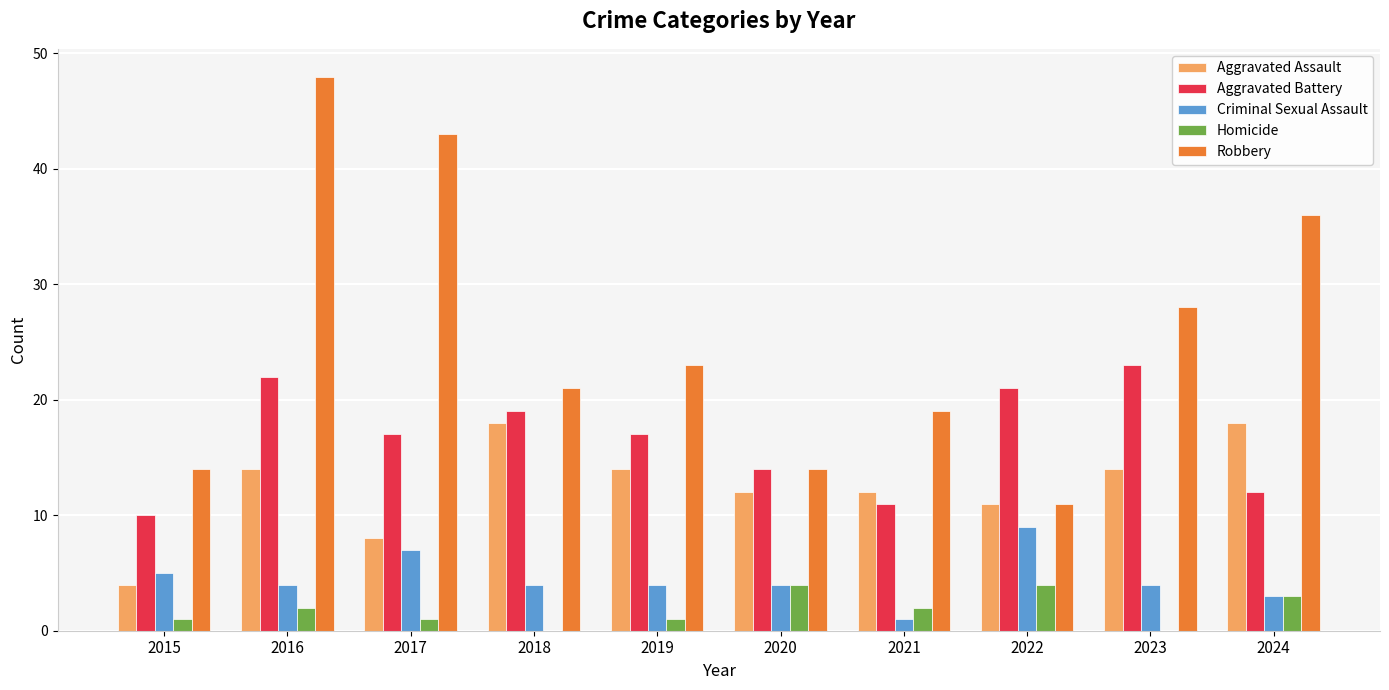

Read the Criminal Sexual Assault value at 2023.

4